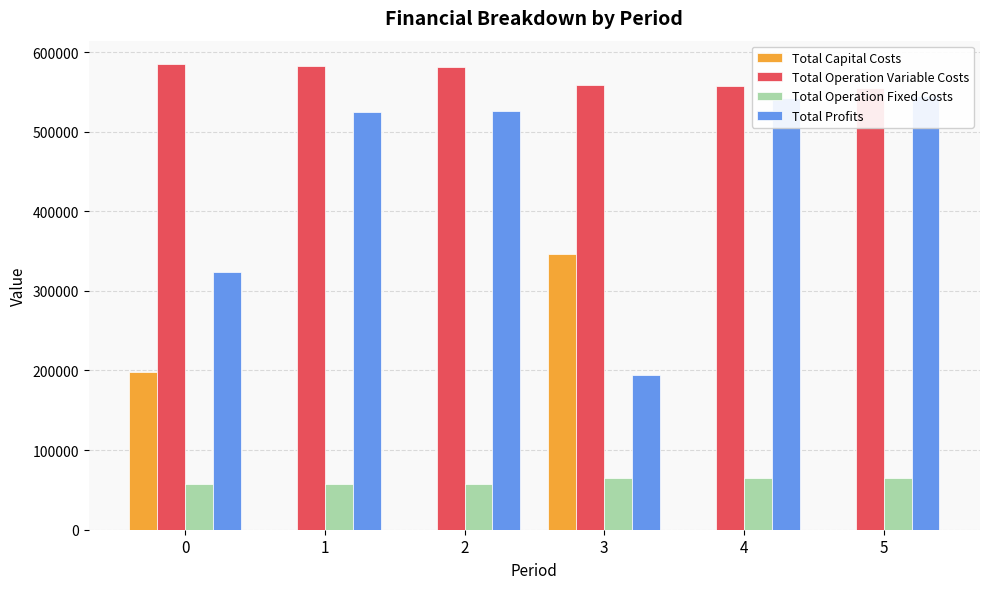

List the labels in order of Total Capital Costs value, smallest first.

1, 2, 4, 5, 0, 3